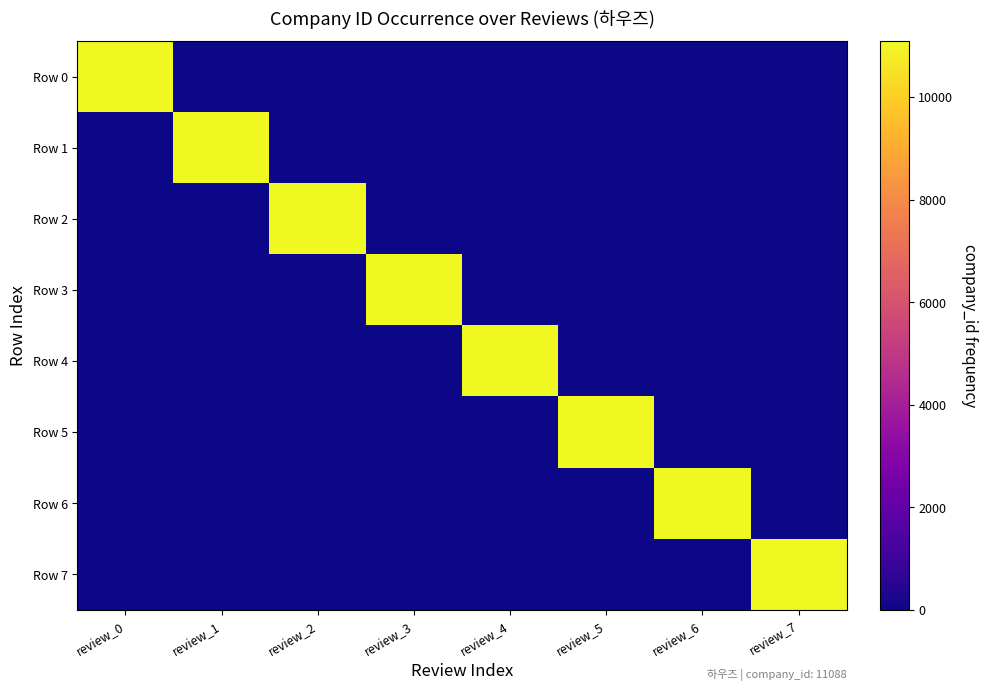

Which series has the widest spread of values?

Row 0